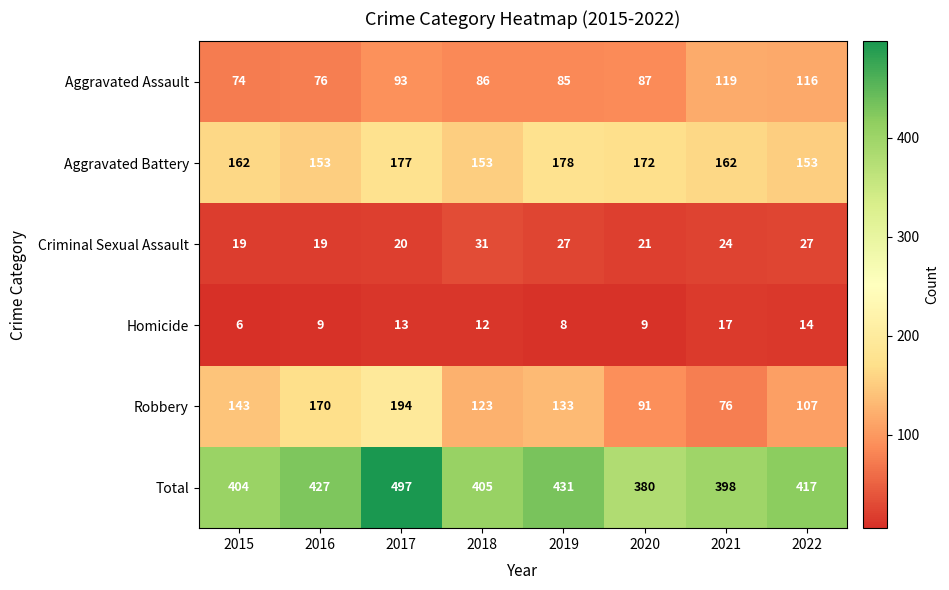

What is the sum of the Robbery values at 2022 and 2018?

230